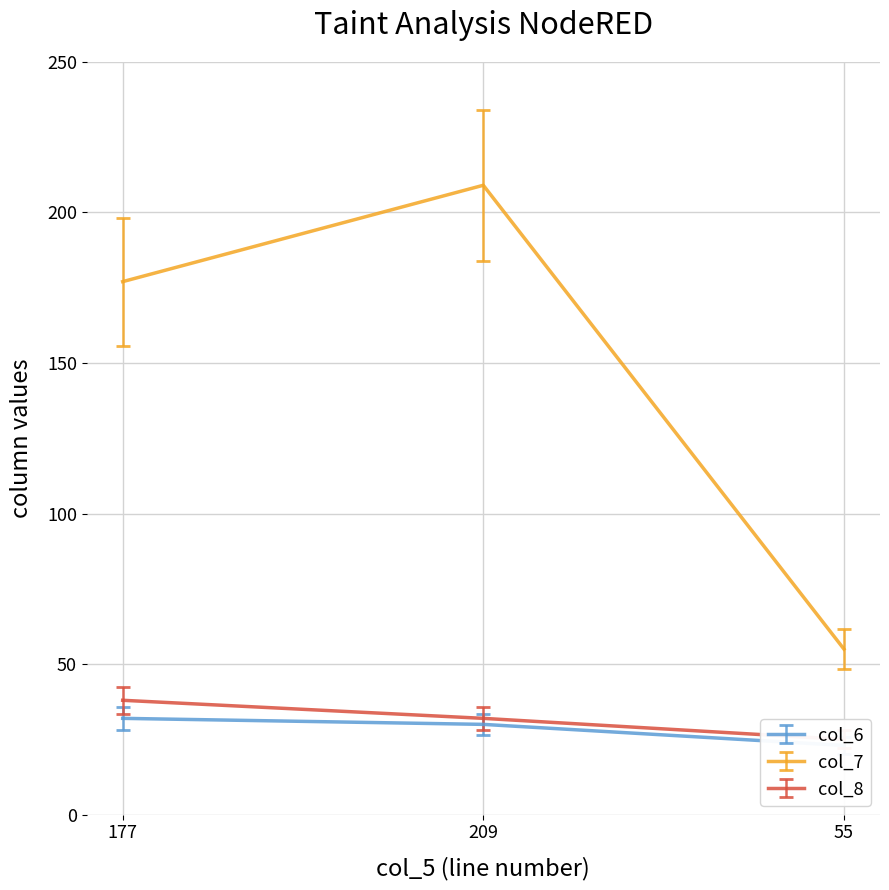

What are all the series names shown in the legend?

col_6, col_7, col_8